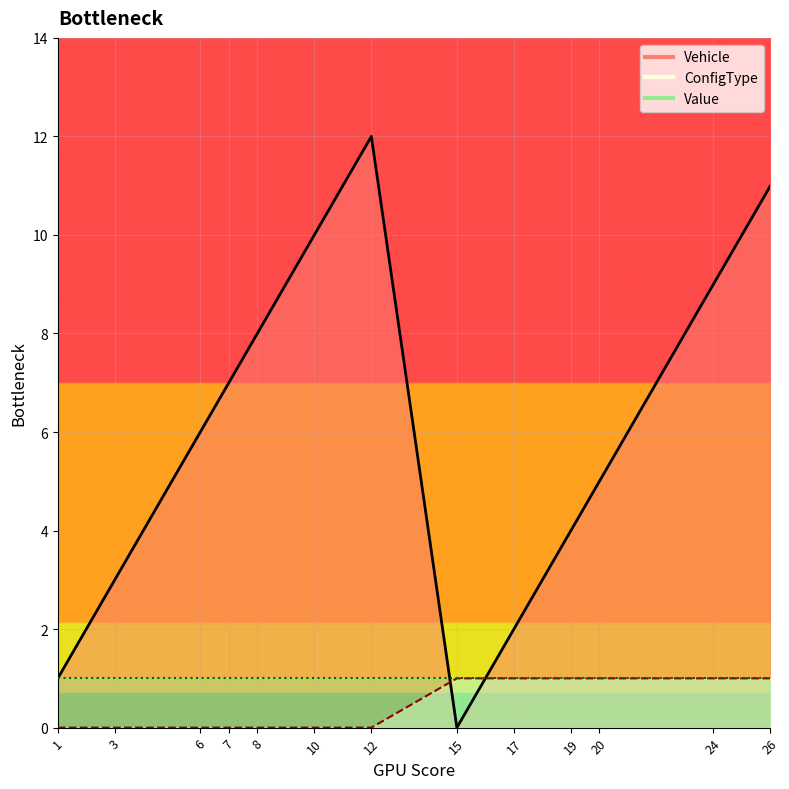

What is the maximum value shown in the chart?

12